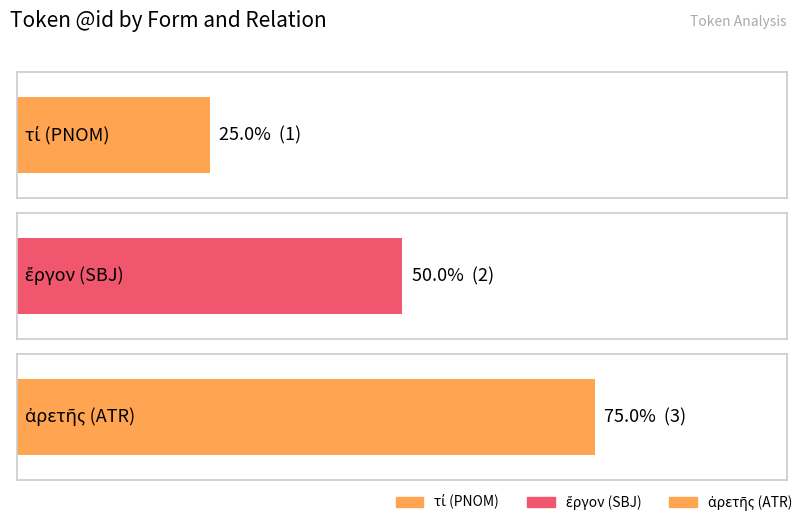

What is the difference between the maximum and second lowest values?

1